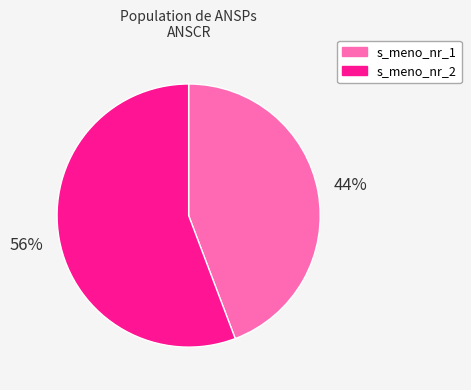

Is it true that s_meno_nr_2 is 51% of the pie?

False